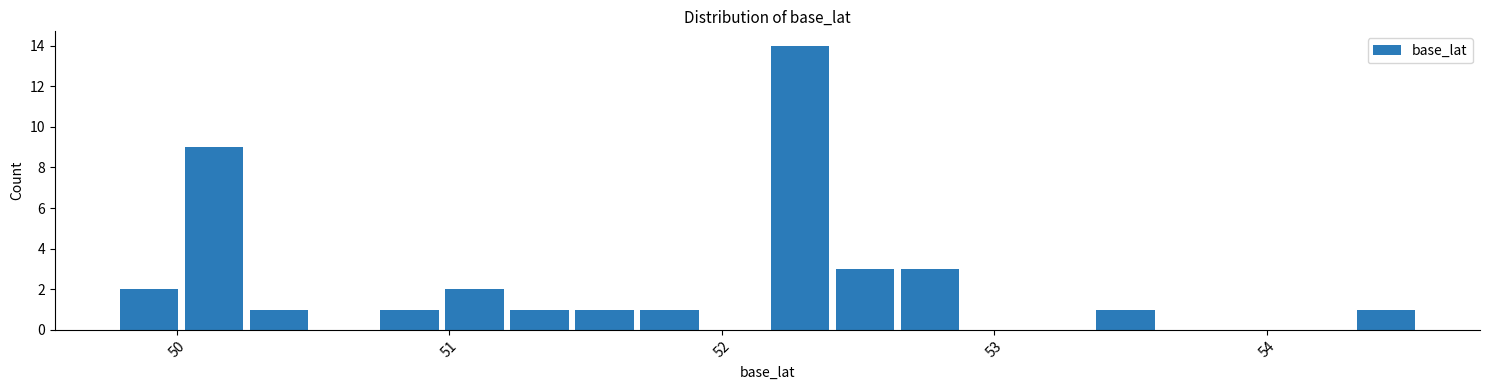

Around what value on the x-axis is the tallest bar? Give the approximate position of its centre, as read against the axis.

52.3